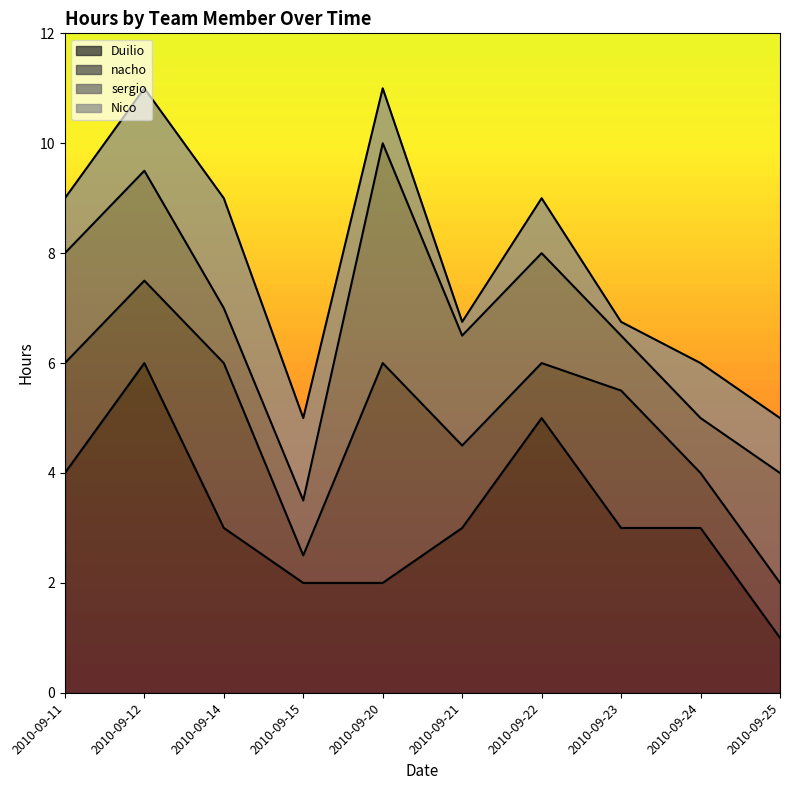

Reading right to left, extract all data points from this chart.

Duilio: 1.0	3.0	3.0	5.0	3.0	2.0	2.0	3.0	6.0	4.0
nacho: 1.0	1.0	2.5	1.0	1.5	4.0	0.5	3.0	1.5	2.0
sergio: 2.0	1.0	1.0	2.0	2.0	4.0	1.0	1.0	2.0	2.0
Nico: 1.0	1.0	0.2	1.0	0.2	1.0	1.5	2.0	1.5	1.0